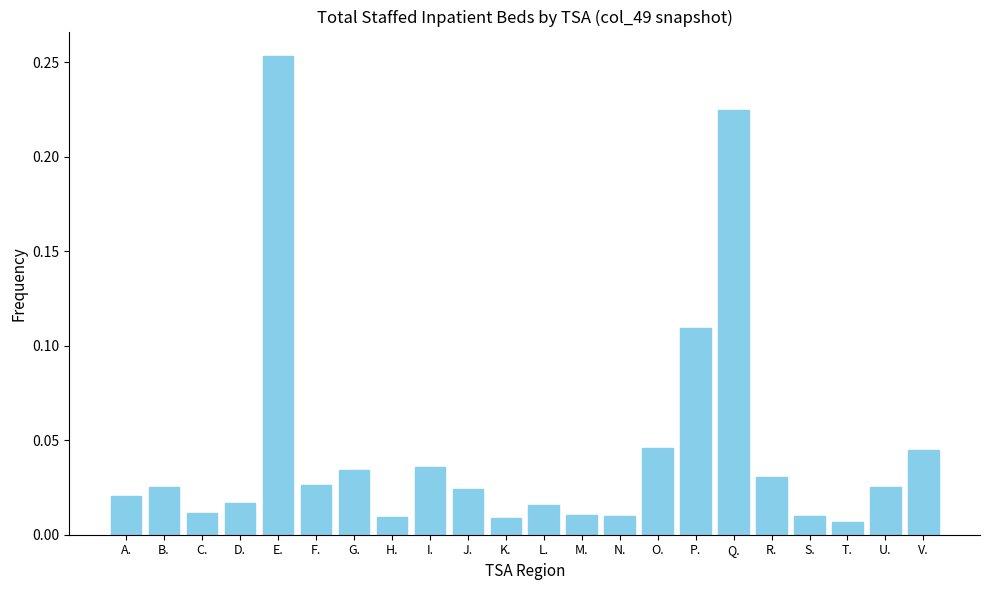

True or false: the data shows 0.1 at Q..

False